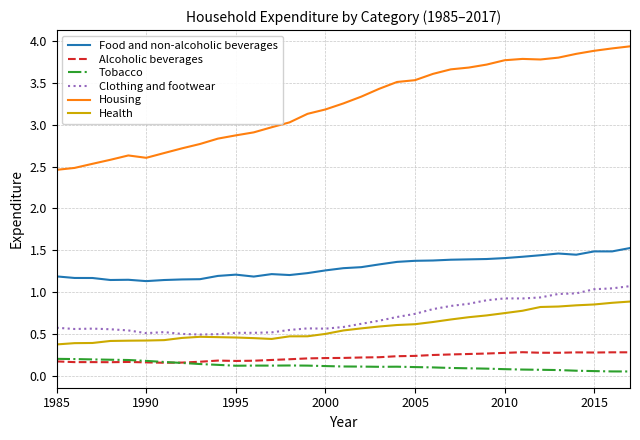

Which series has the largest total across all categories?

Housing